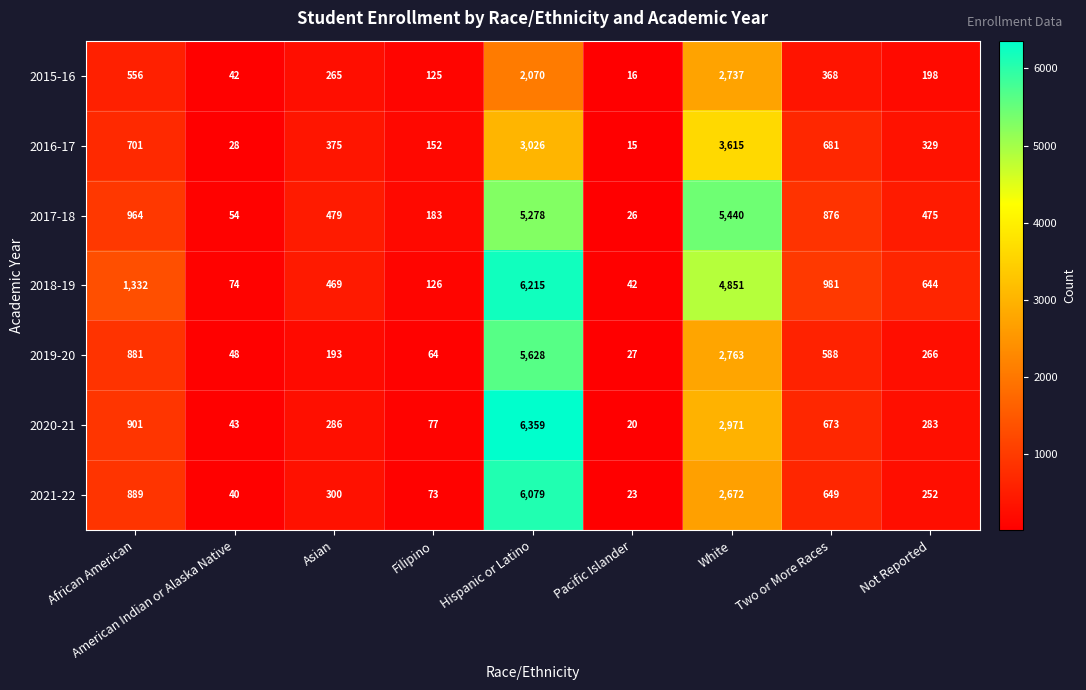

The 2020-21 series shows 6359 at Hispanic or Latino. True or false?

True